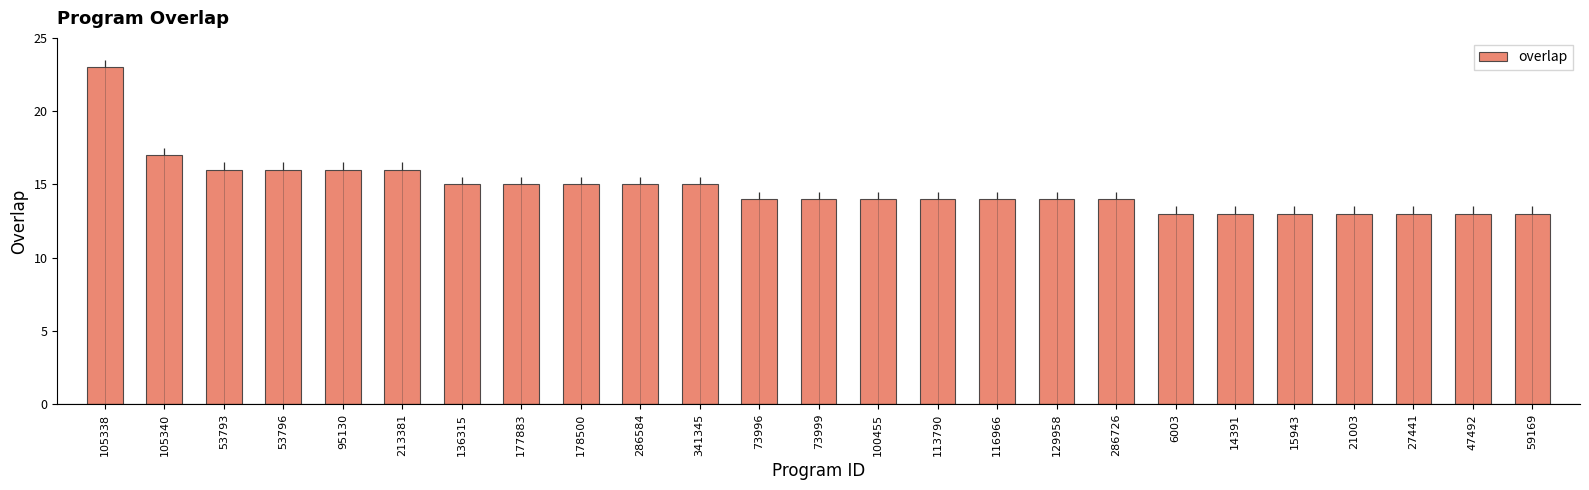

Are the bars grouped side by side (vs. stacked)?

No